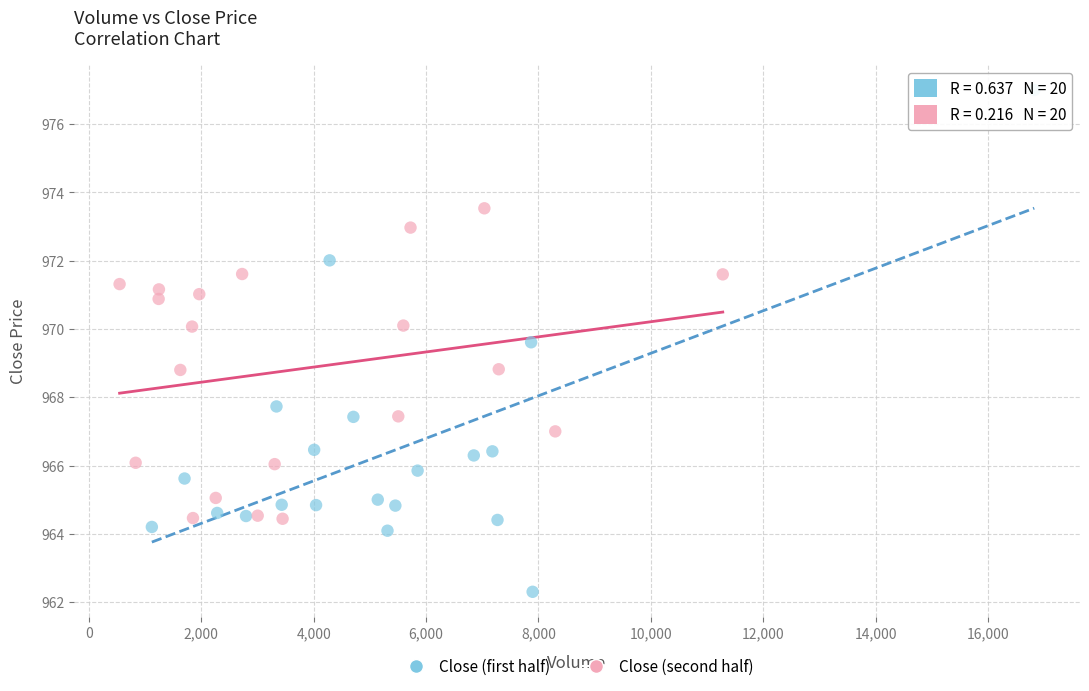

Which series has the largest Y range (max minus min)?

Close (first half)